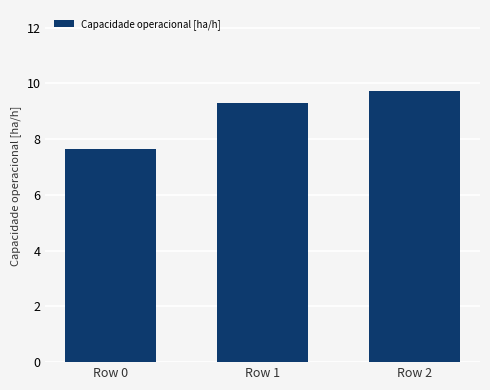

Where is the data nearest to the value 8?

Row 0